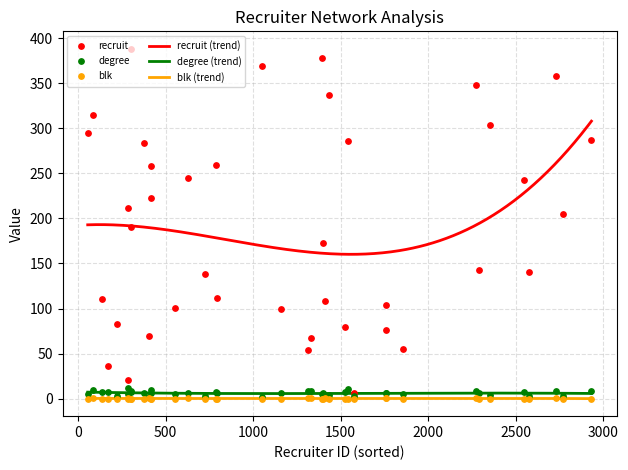

At how many categories does at least one series exceed 273?

12